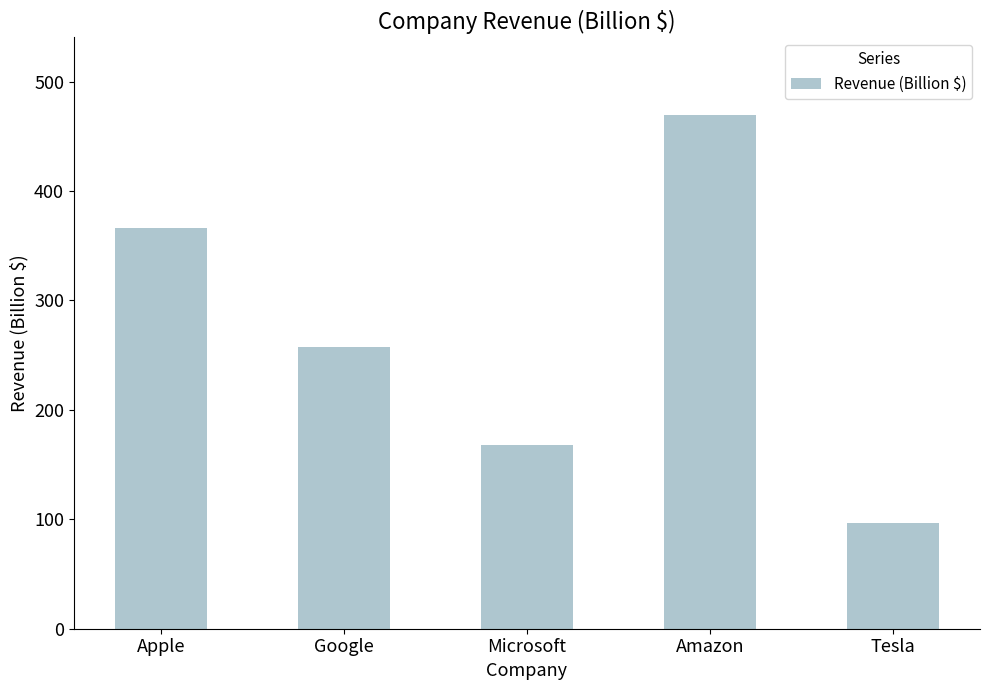

What is the maximum value shown in the chart?

469.8